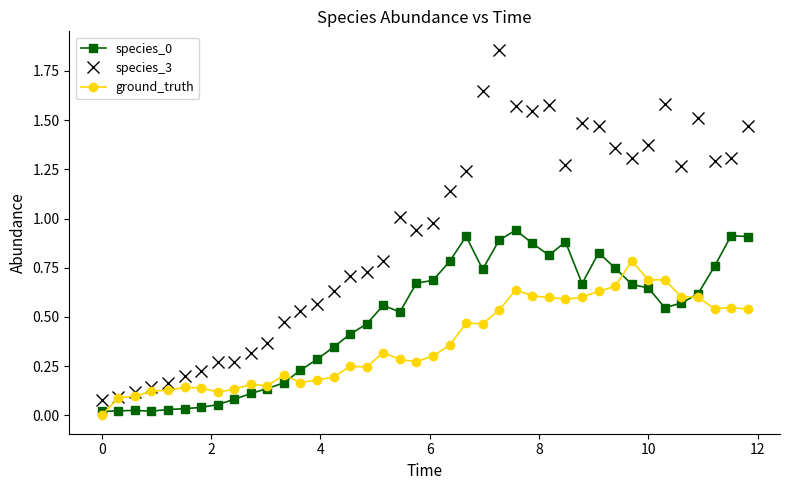

True or false: species_0 and species_3 intersect in this chart.

False